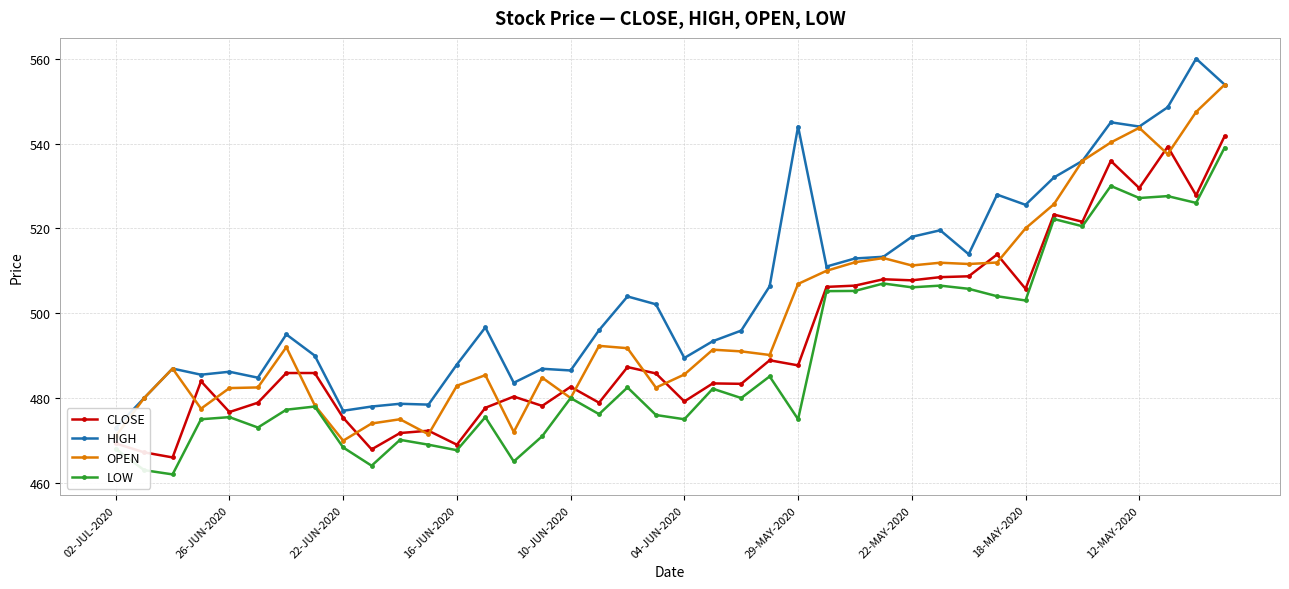

What value does the CLOSE series have at 29-MAY-2020?

487.7